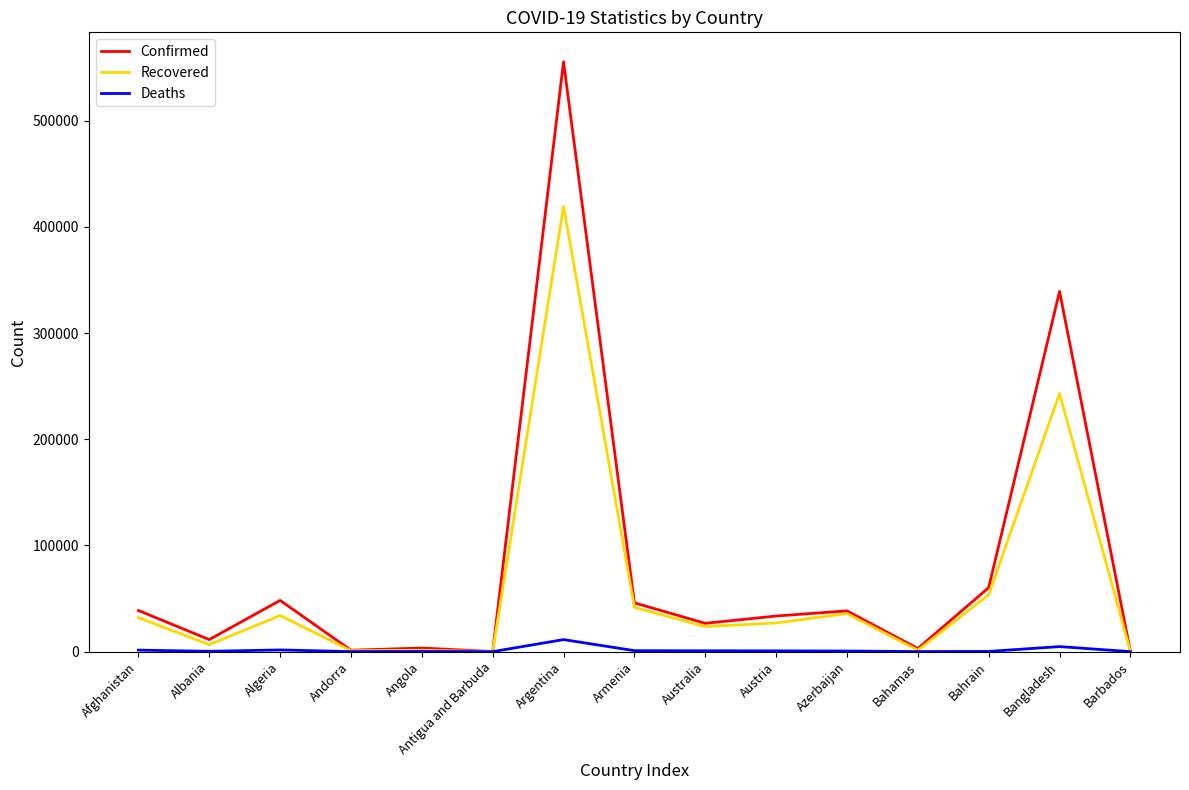

At which label is Confirmed closest to 277816?

Bangladesh